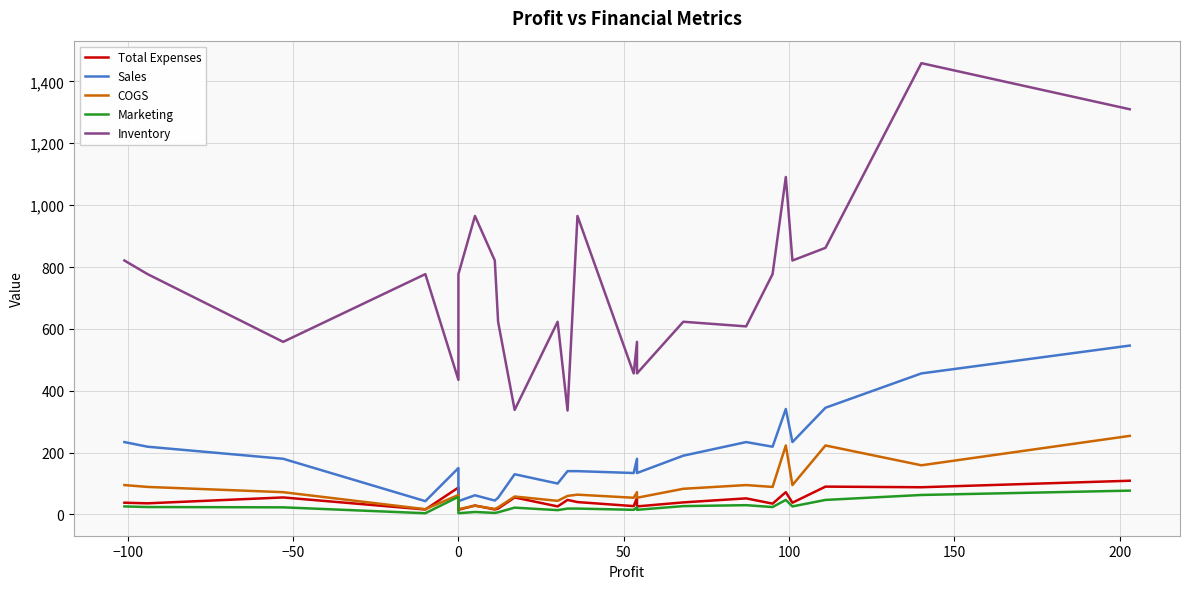

What is the value of the Sales point at the 25th from the left?

546